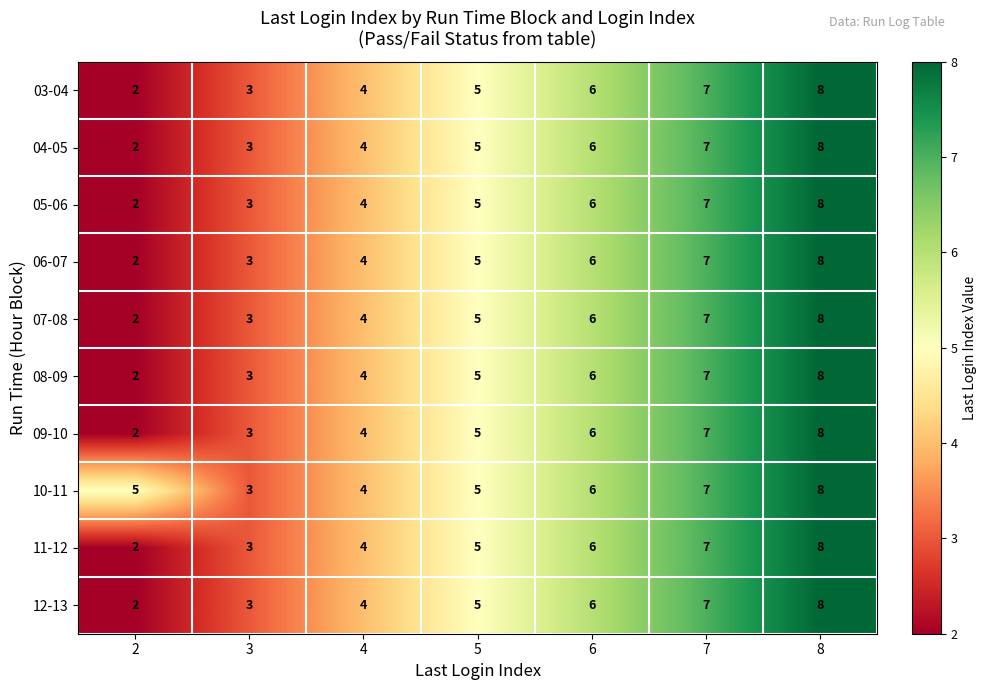

At which category is the sum across all series the highest?

8